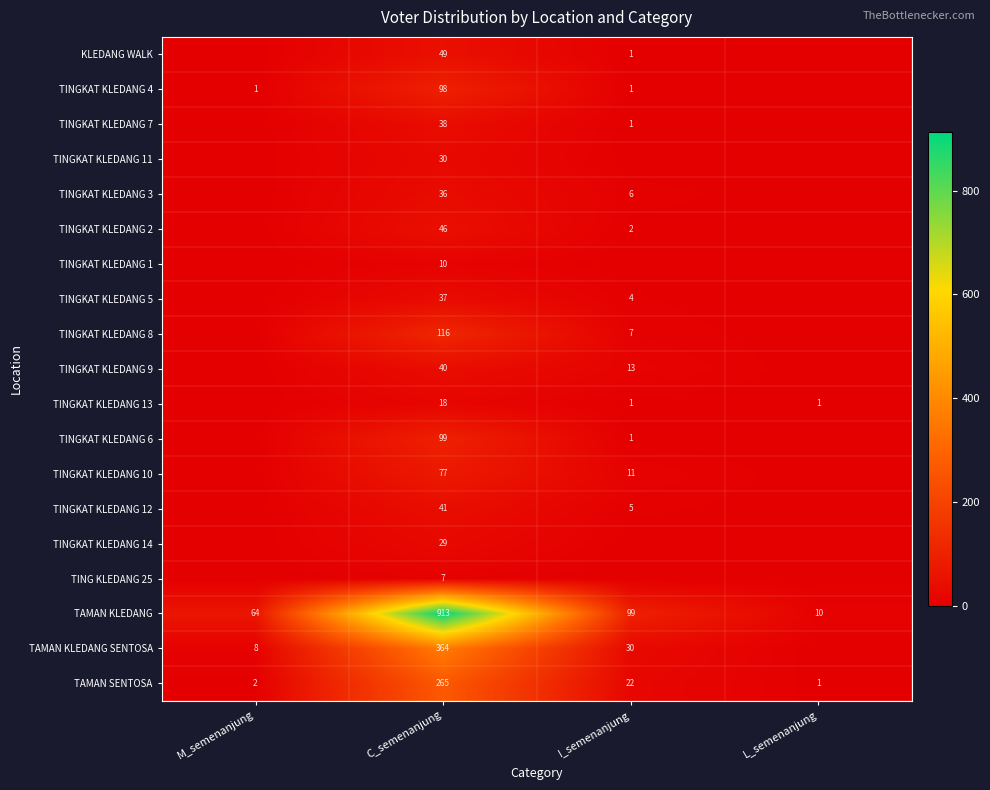

Is it true that TINGKAT KLEDANG 6 equals 36 at C_semenanjung?

False